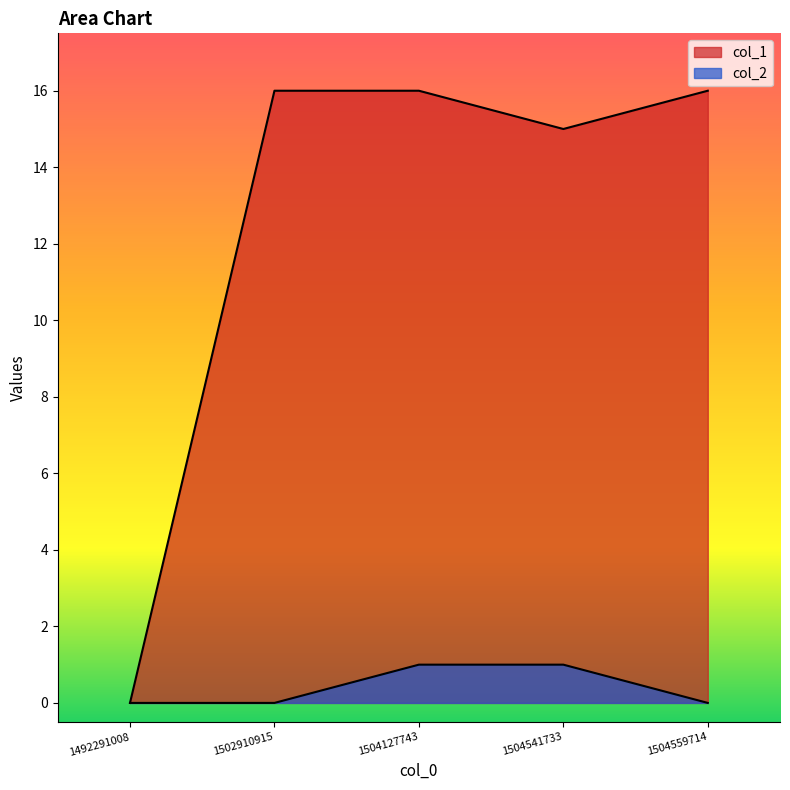

True or false: col_2 and col_1 intersect in this chart.

False